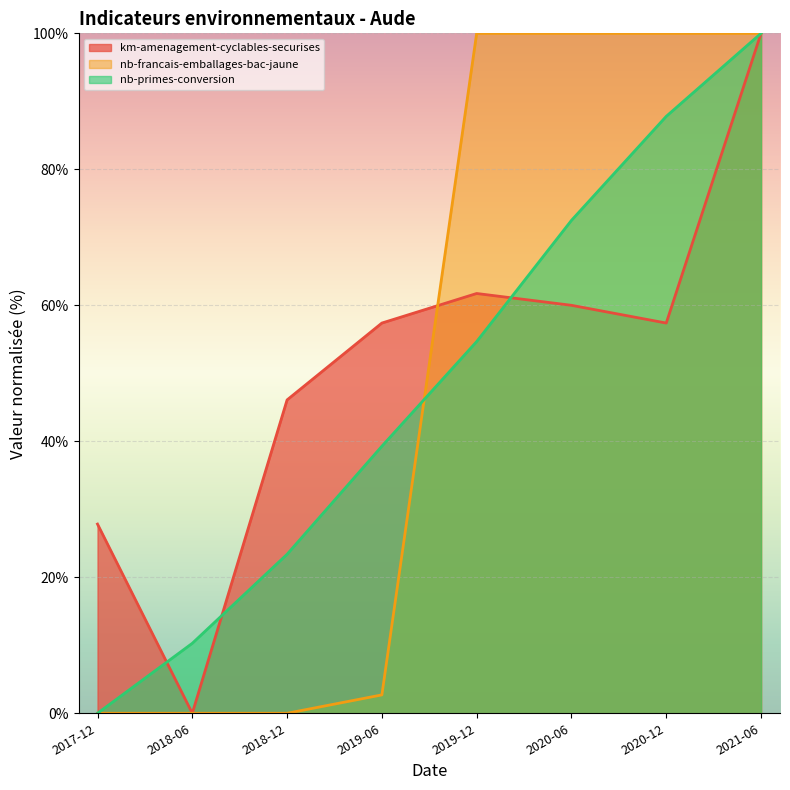

Where is the first local maximum for km-amenagement-cyclables-securises?

2019-12